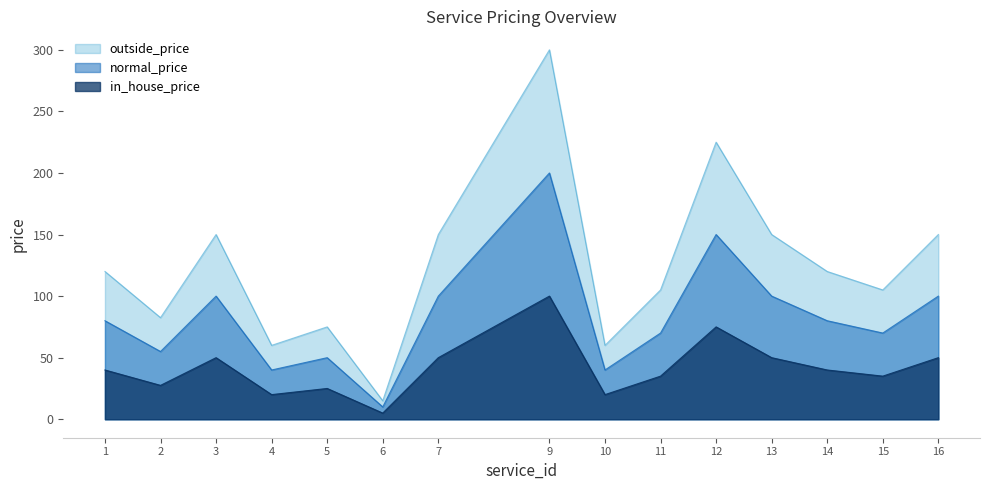

What is the difference between the maximum and minimum values in the normal_price series?

190.0